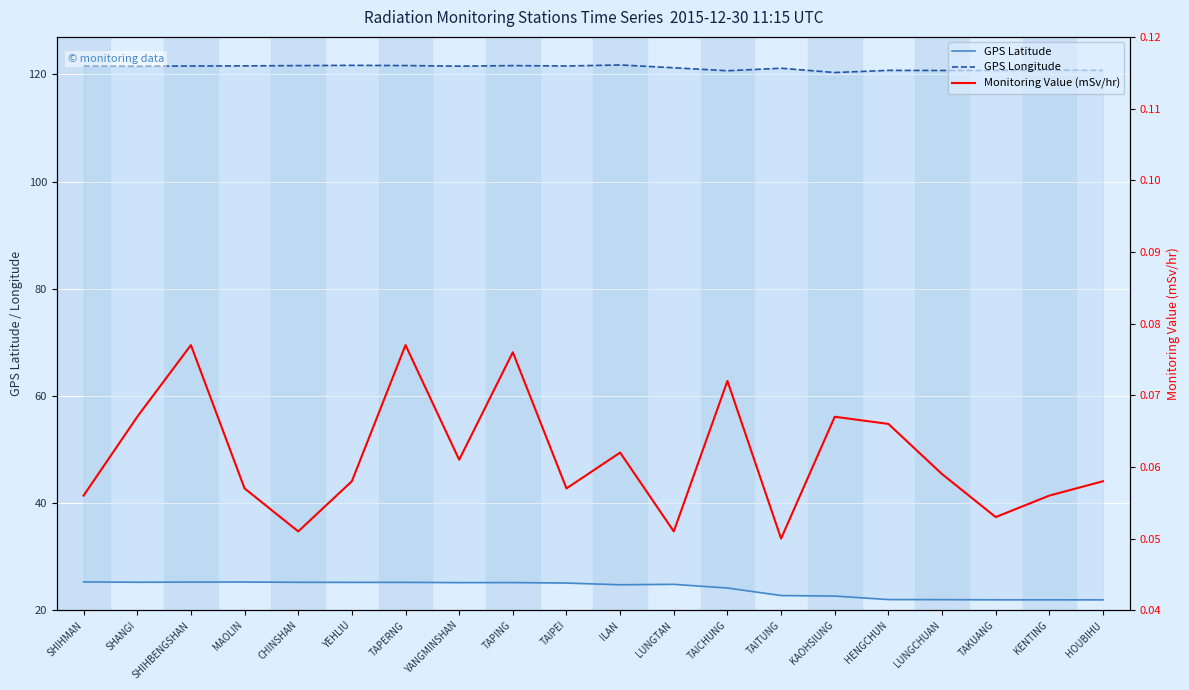

At which category does Monitoring Value (mSv/hr) reach its first local peak?

SHIHBENGSHAN